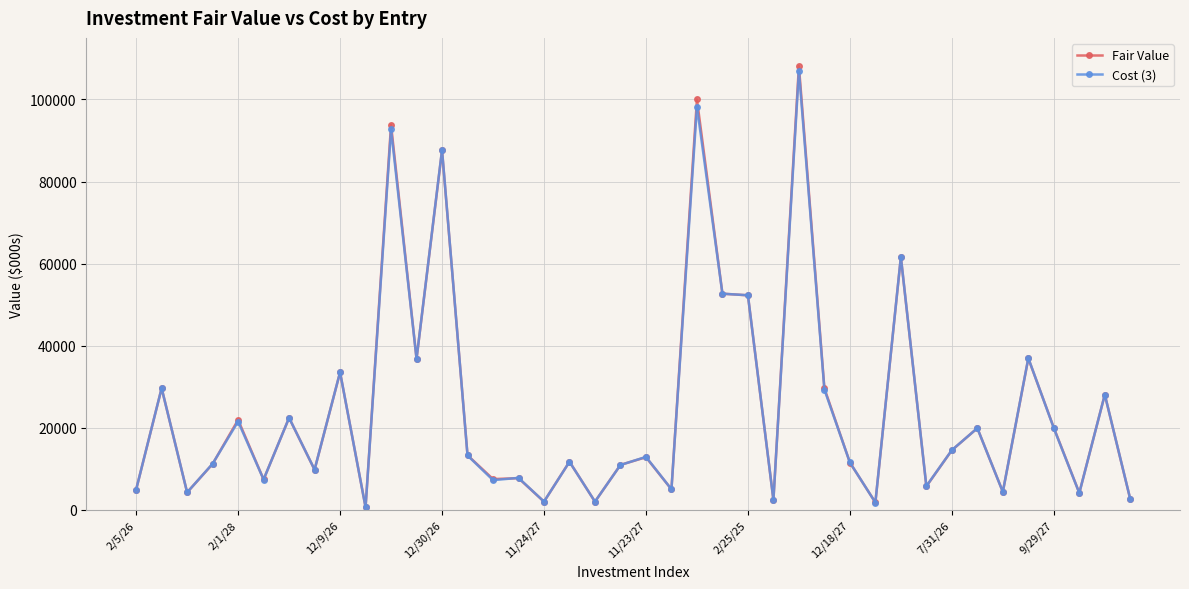

What is the difference between the maximum and minimum values in the Fair Value series?

107496